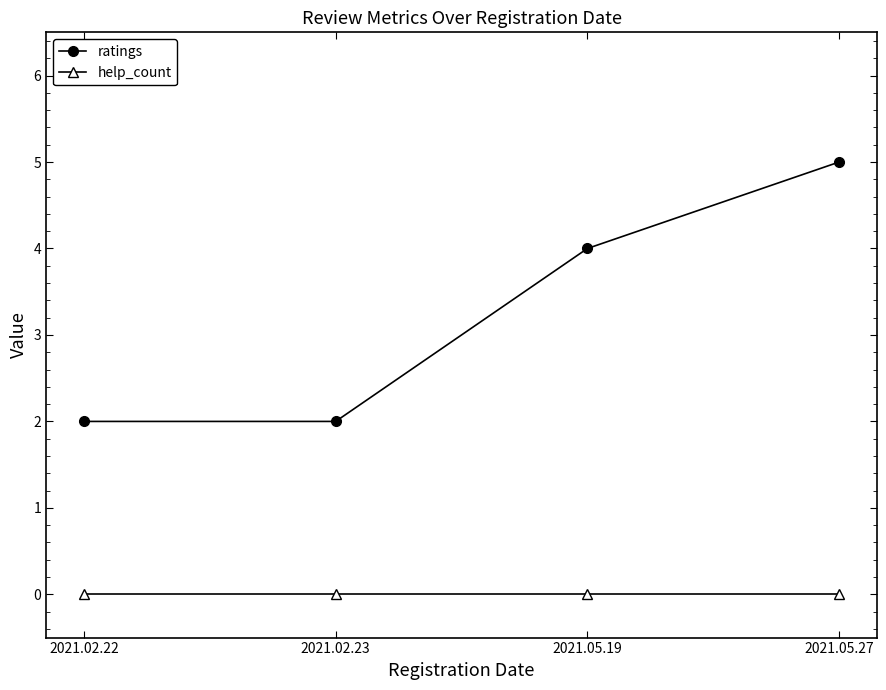

What is the maximum value for ratings?

5